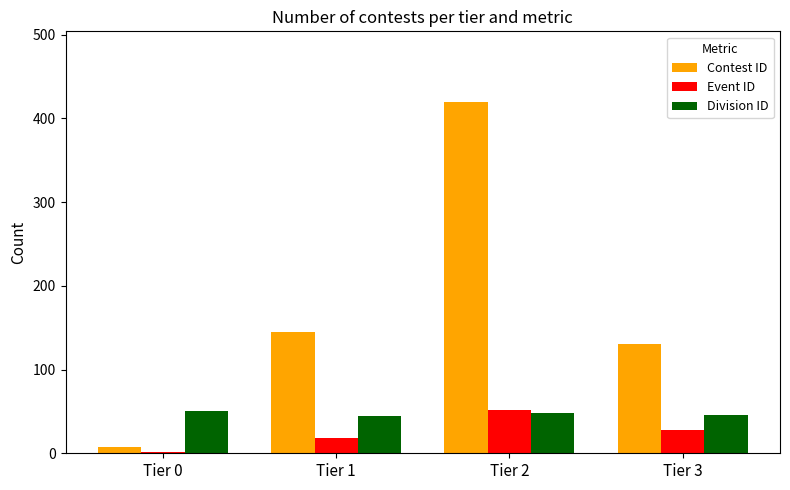

What are all the series names shown in the legend?

Contest ID, Event ID, Division ID